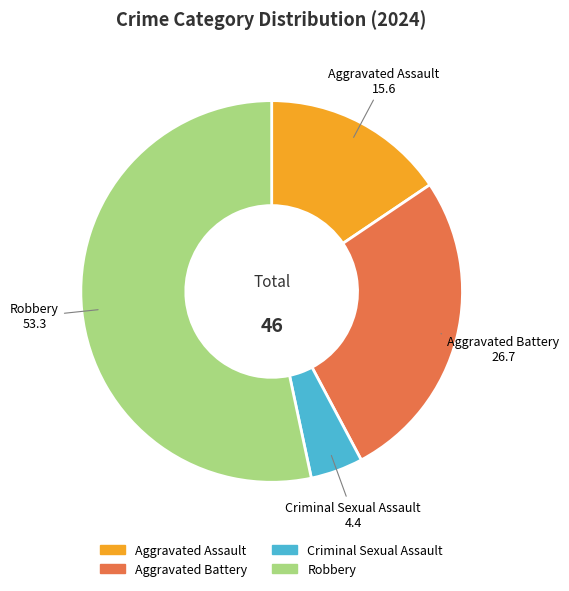

Do Criminal Sexual Assault and Robbery together represent more than half of the pie?

Yes